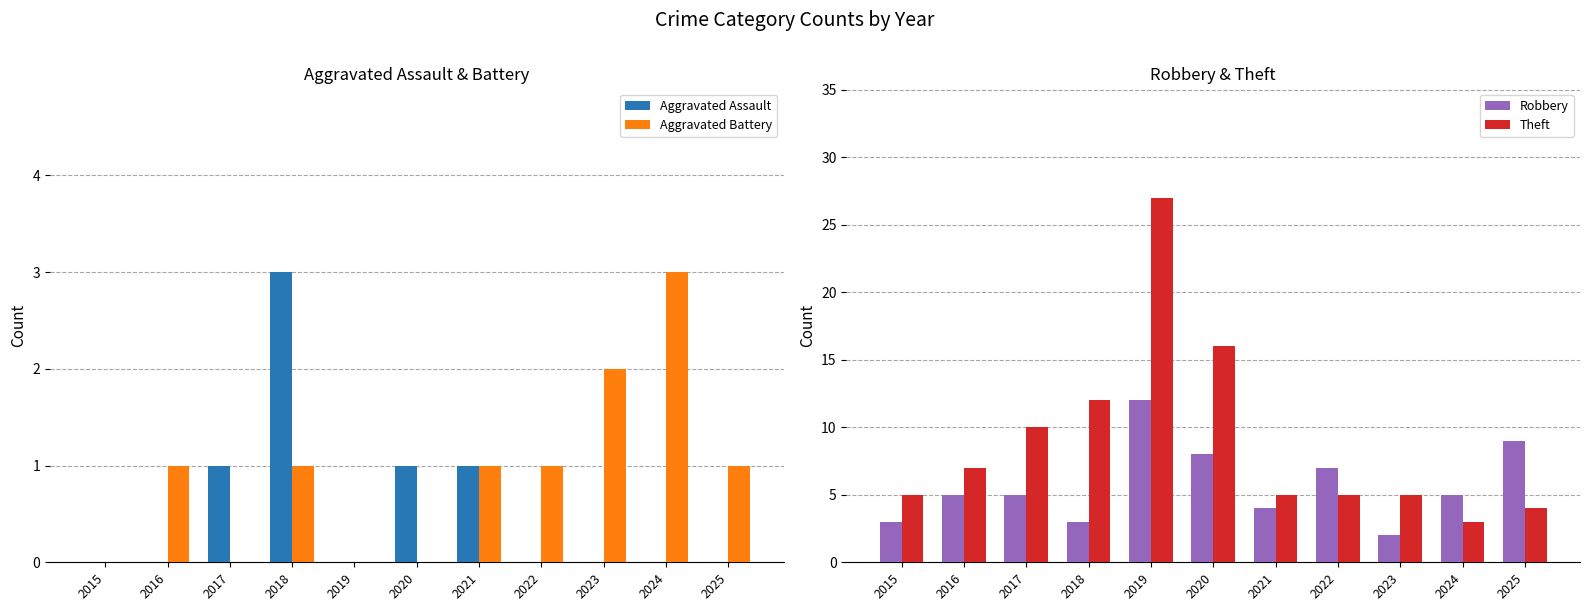

What is the total value across all series at 2021?

11